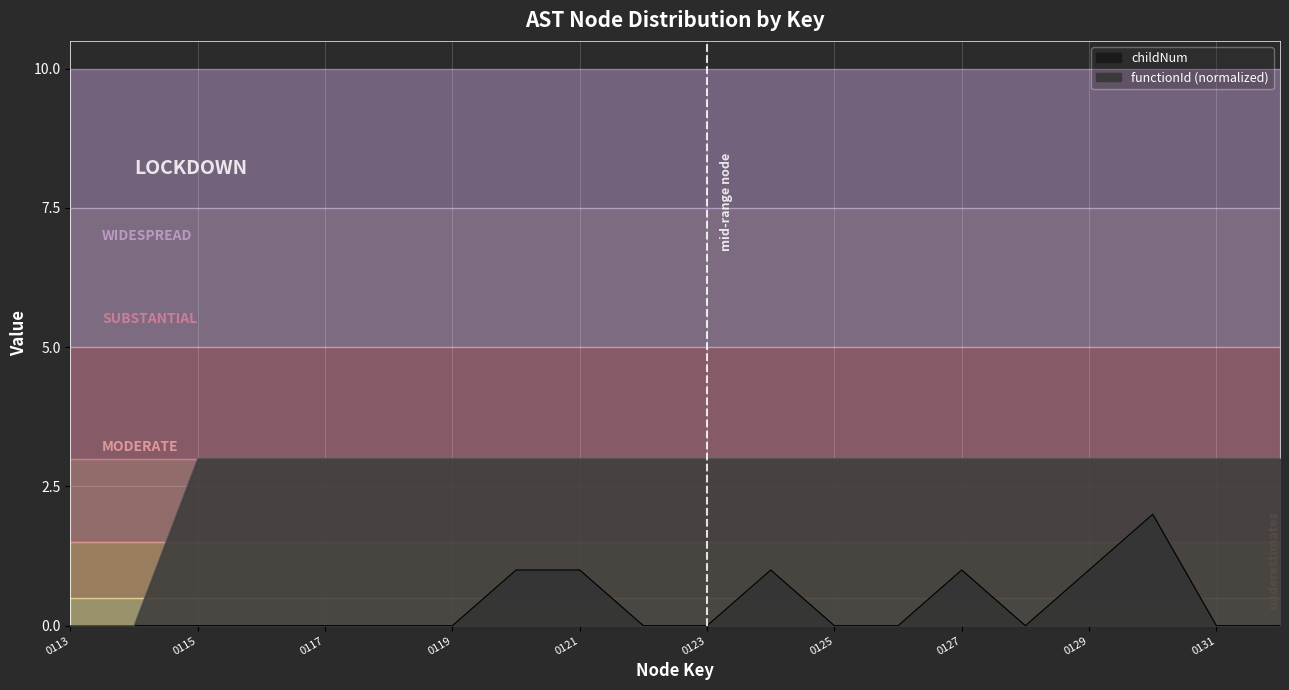

How many childNum values are between 0 and 1?

19